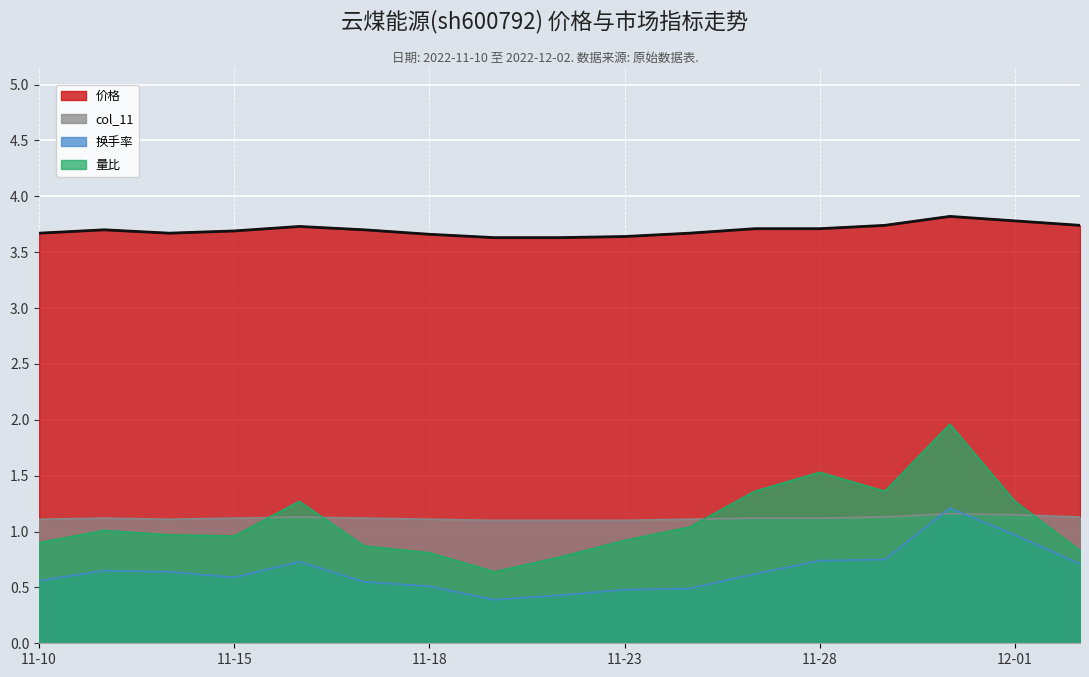

Is it true that col_11 equals 1.1 at 11-15?

True